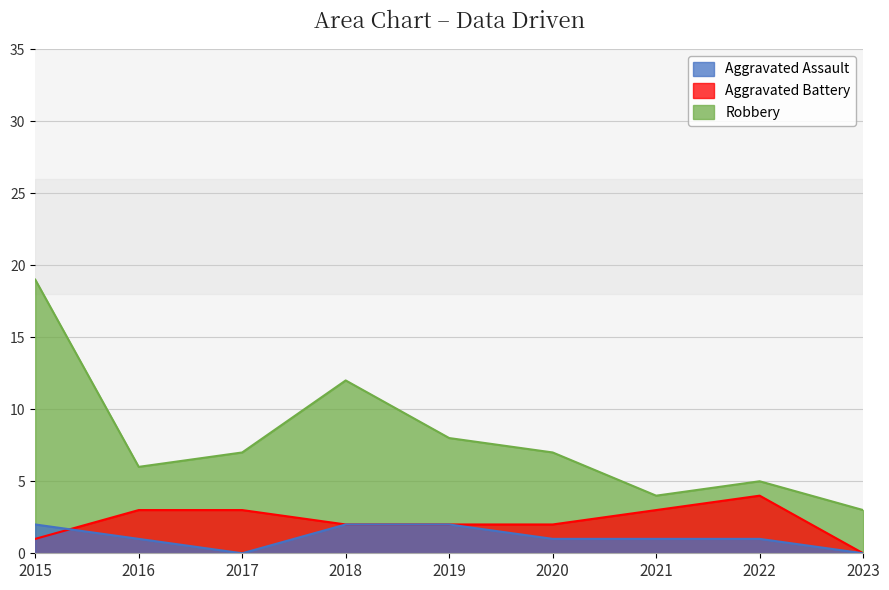

Rank the series by their maximum value, from lowest to highest.

Aggravated Assault, Aggravated Battery, Robbery